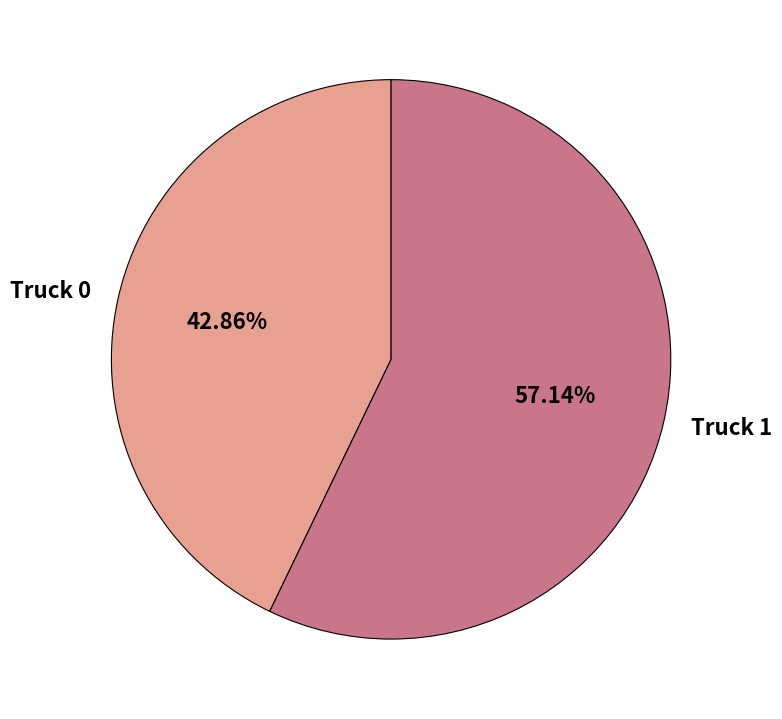

Which has a higher value, Truck 0 or Truck 1?

Truck 1